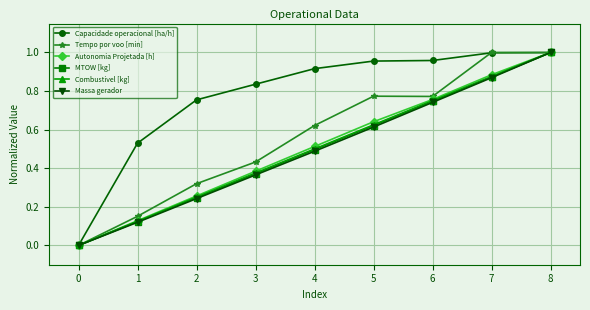

Is it true that Tempo por voo [min] equals 0.5 at 0?

False